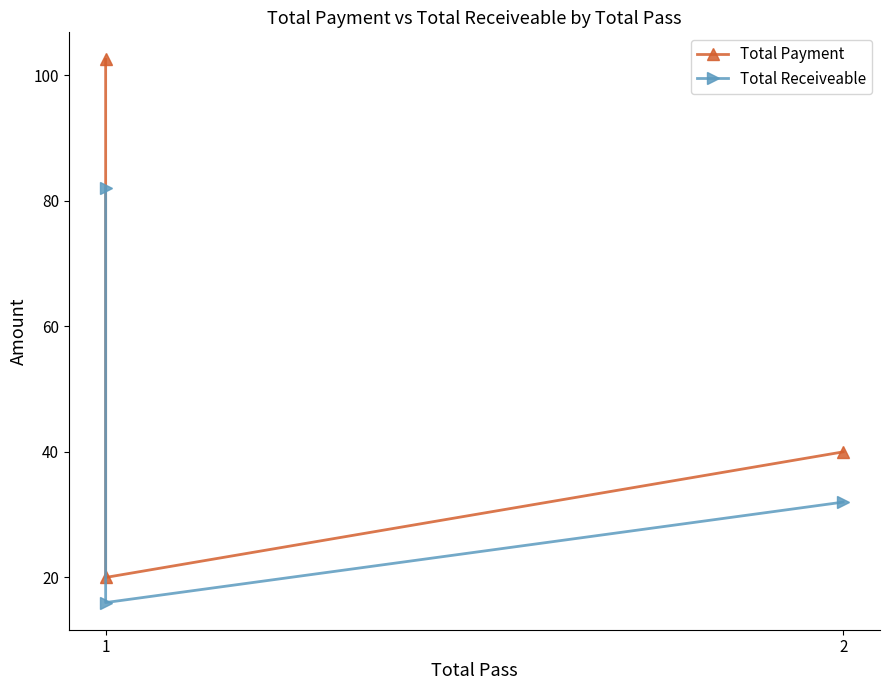

How many values in the Total Receiveable series are below 32?

1